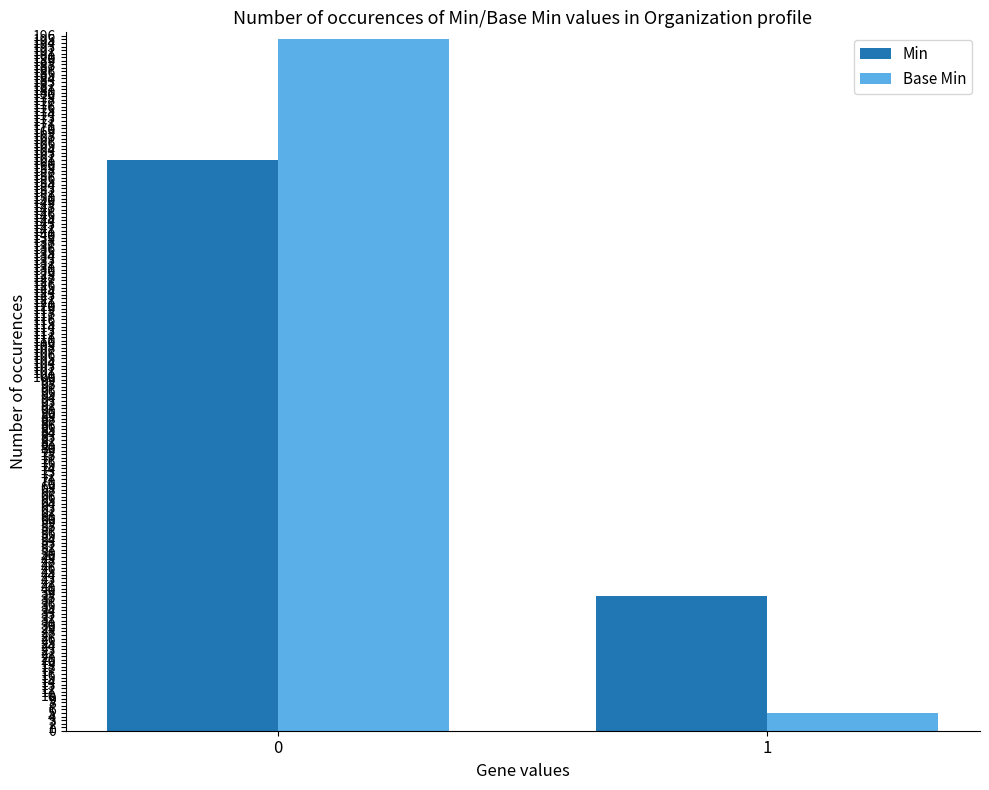

At how many categories does at least one series exceed 181?

1